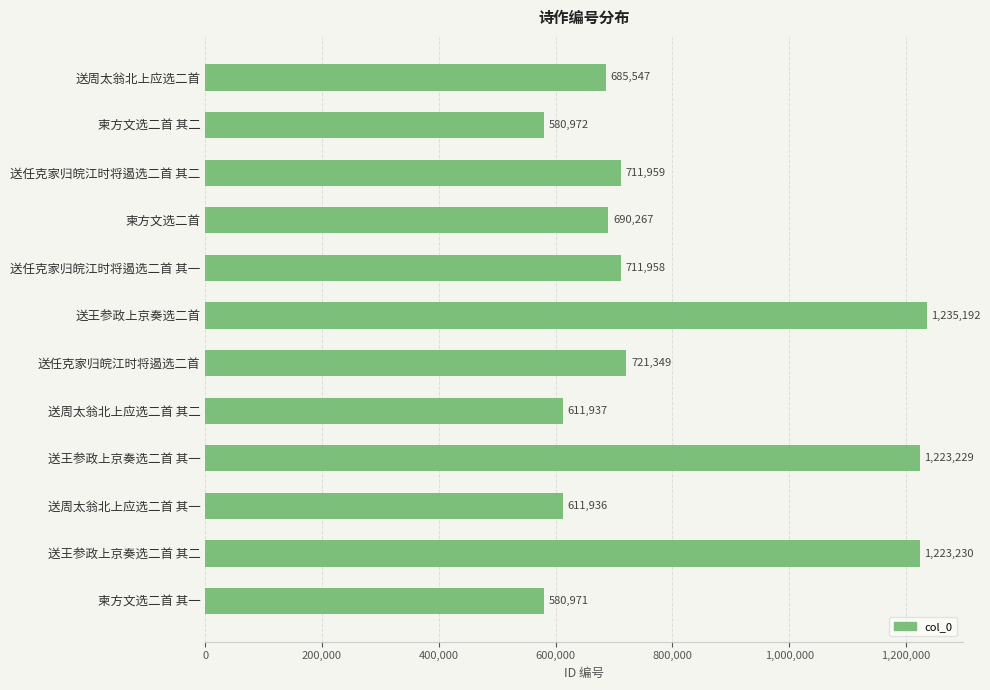

Where is the data nearest to the value 908081?

送任克家归皖江时将遏选二首